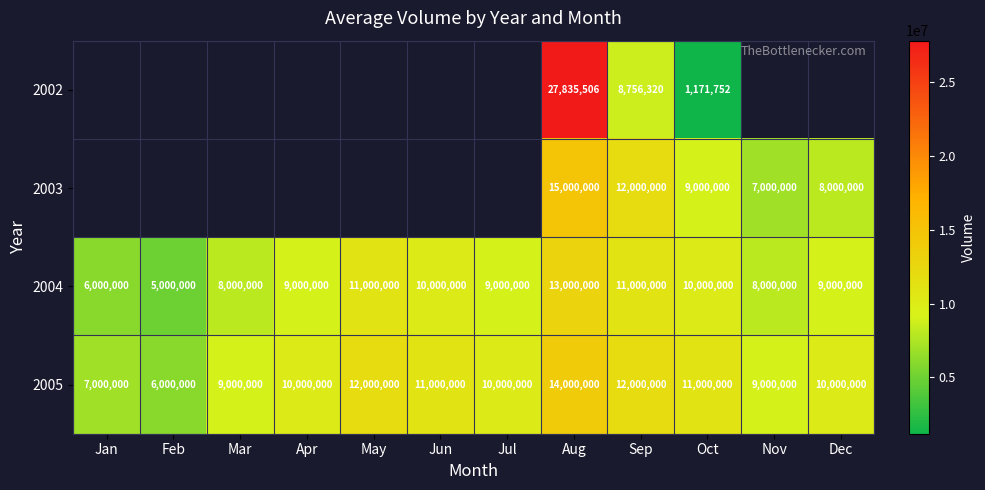

How many data points in 2004 are less than 9000000?

4